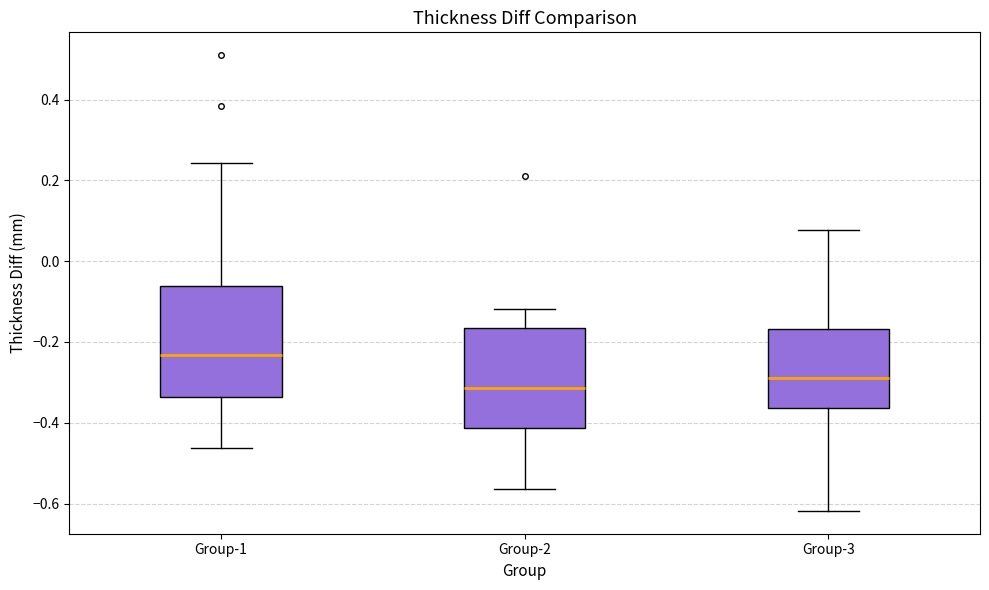

Where does the lower whisker of the box for Group-3 end on the y-axis? The values are not printed on the chart, so give them approximately, as read against the axis.

-0.62